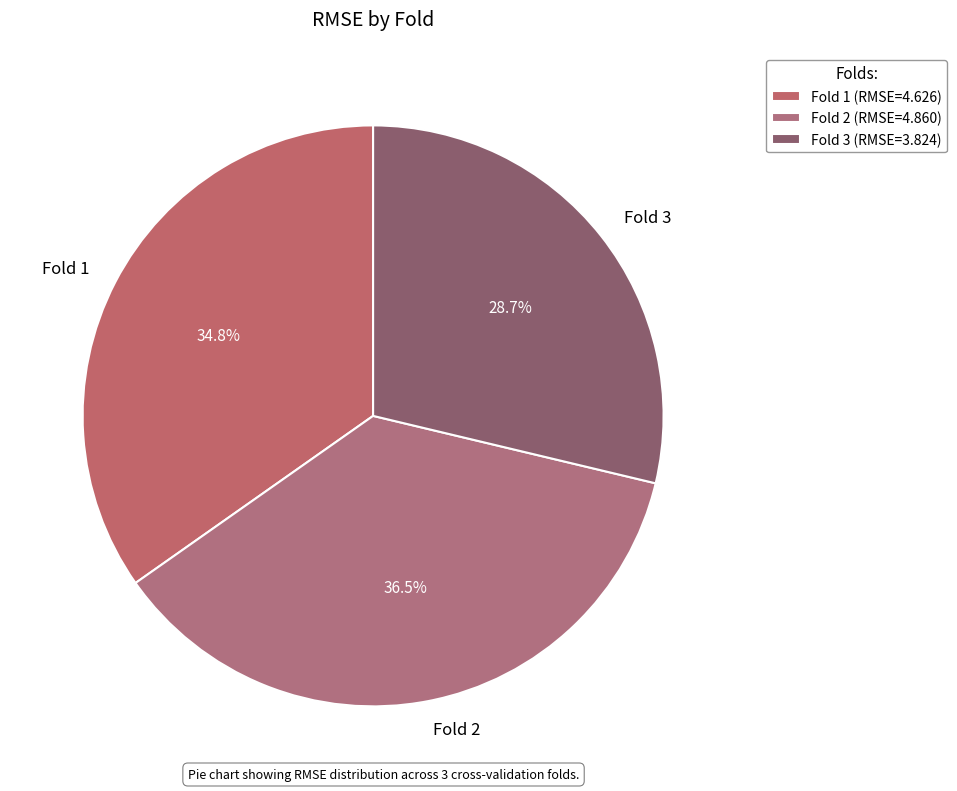

How many segments does this pie chart have?

3